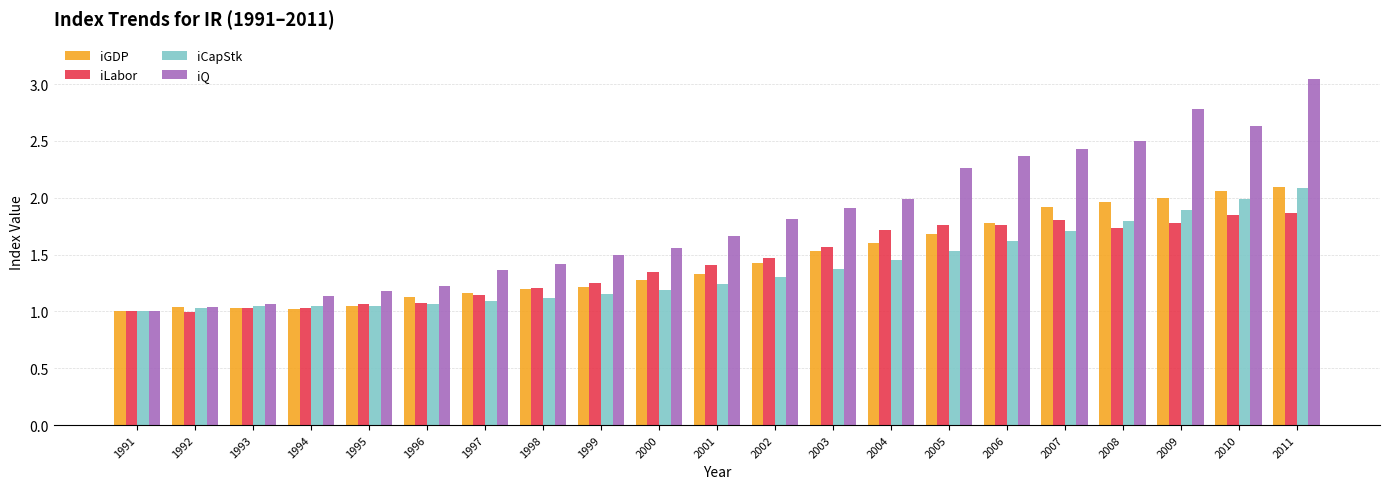

Between 1999 and 2011, which series saw the biggest shift?

iQ